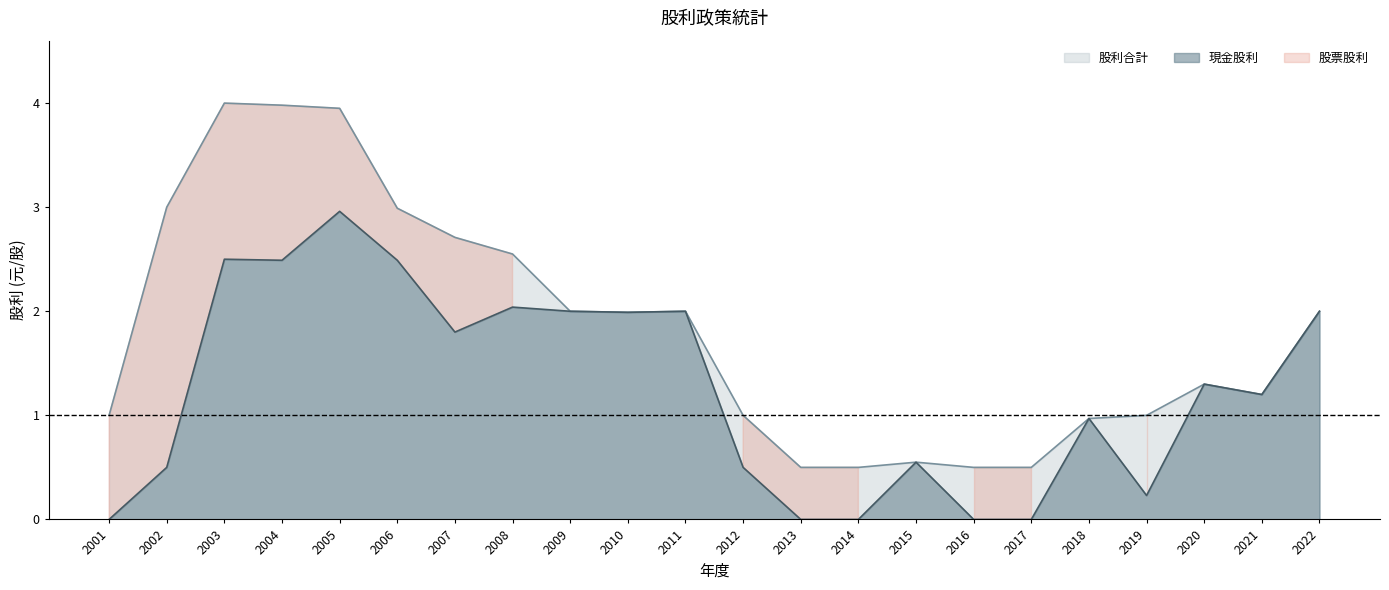

Reading right to left, transcribe all the data shown in this chart.

現金股利合計: 2.0	1.2	1.3	0.2	1.0	0.0	0.0	0.6	0.0	0.0	0.5	2.0	2.0	2.0	2.0	1.8	2.5	3.0	2.5	2.5	0.5	0.0
股利合計: 2.0	1.2	1.3	1.0	1.0	0.5	0.5	0.6	0.5	0.5	1.0	2.0	2.0	2.0	2.5	2.7	3.0	4.0	4.0	4.0	3.0	1.0